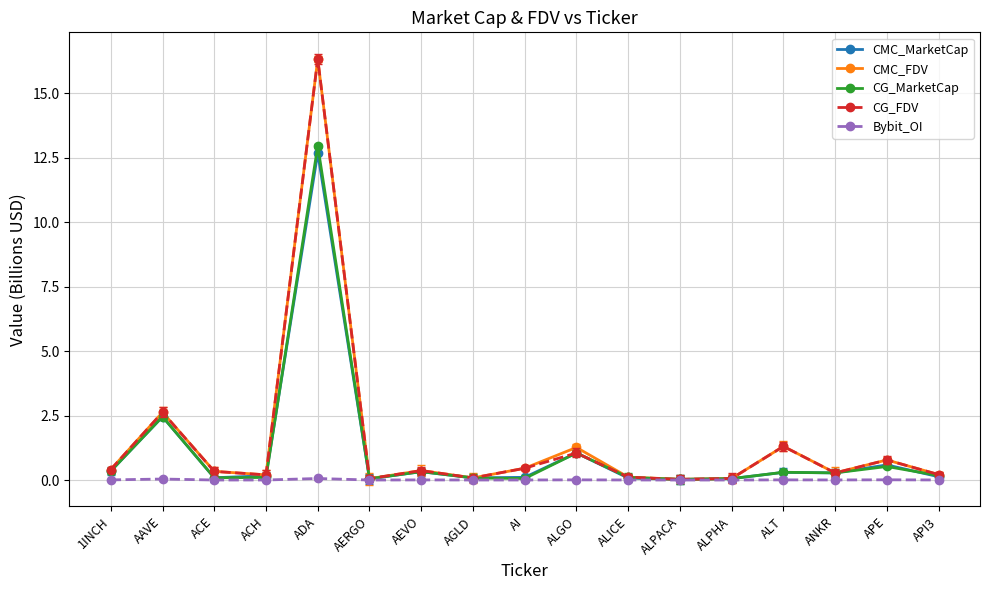

How many lines are shown in the chart?

5